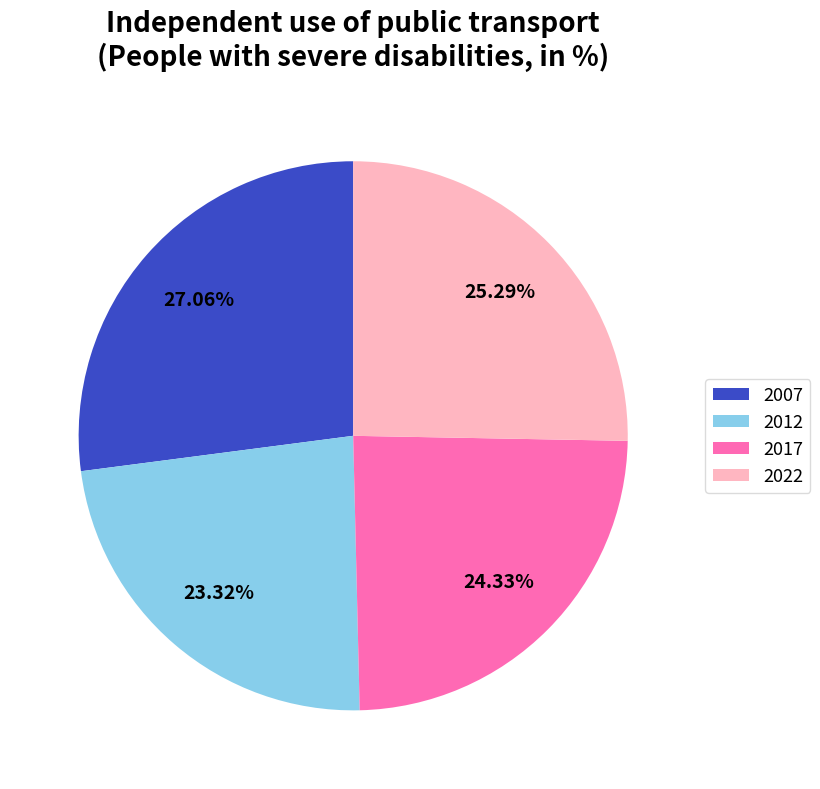

Is 2007 the majority of the pie?

No